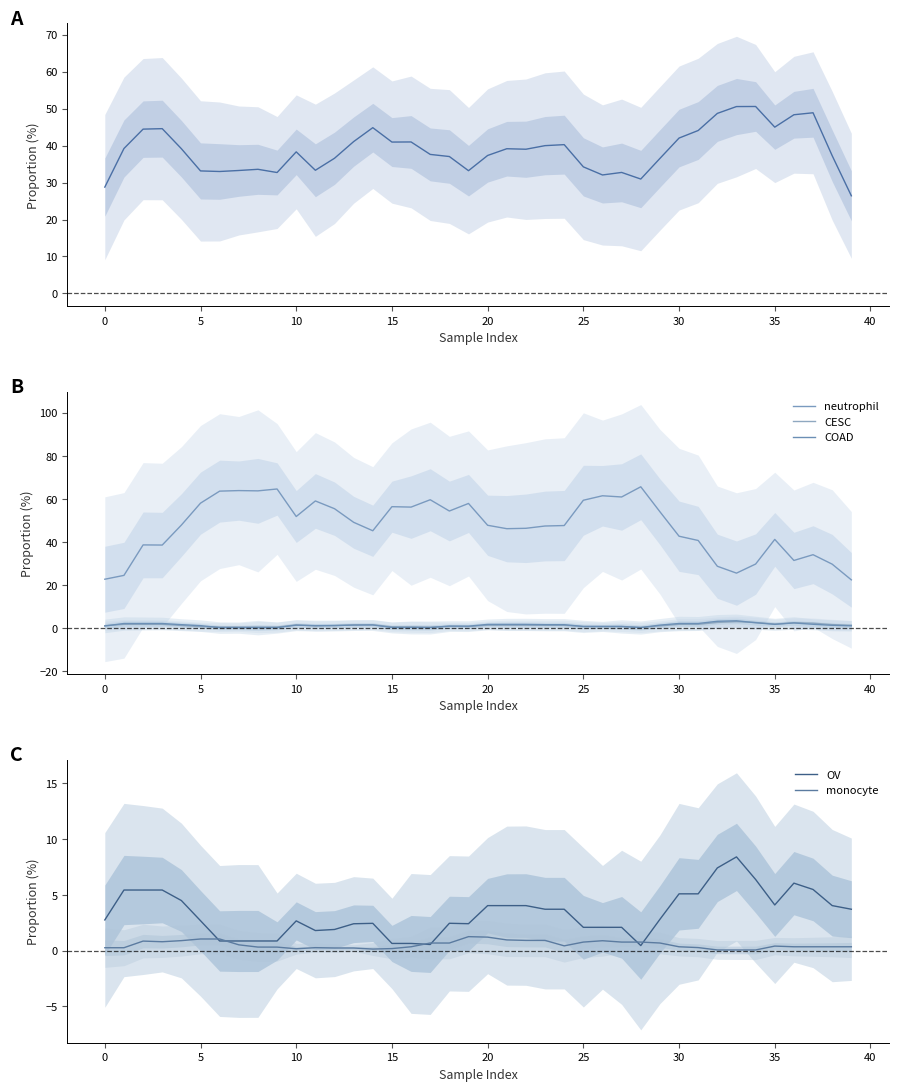

Is the value of COAD at 12 greater than the value of Unknown-1 at 39?

No